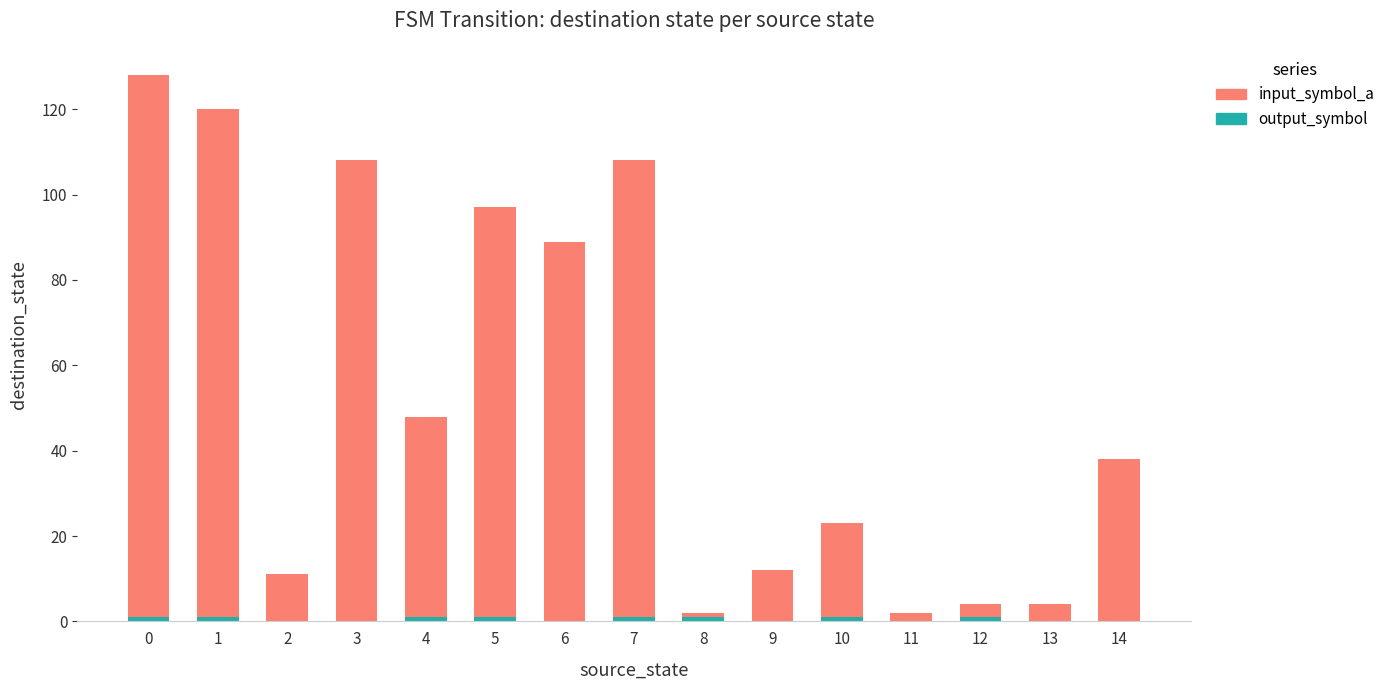

Are the bars grouped side by side (vs. stacked)?

No